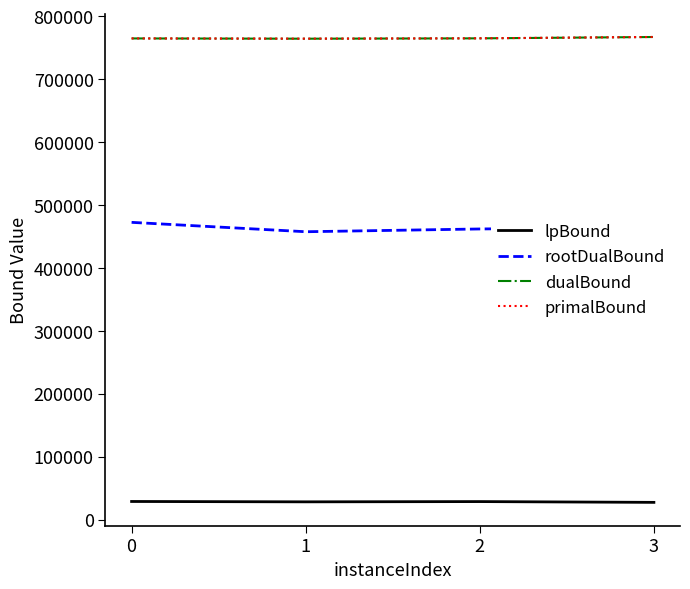

Which series has the widest spread of values?

rootDualBound